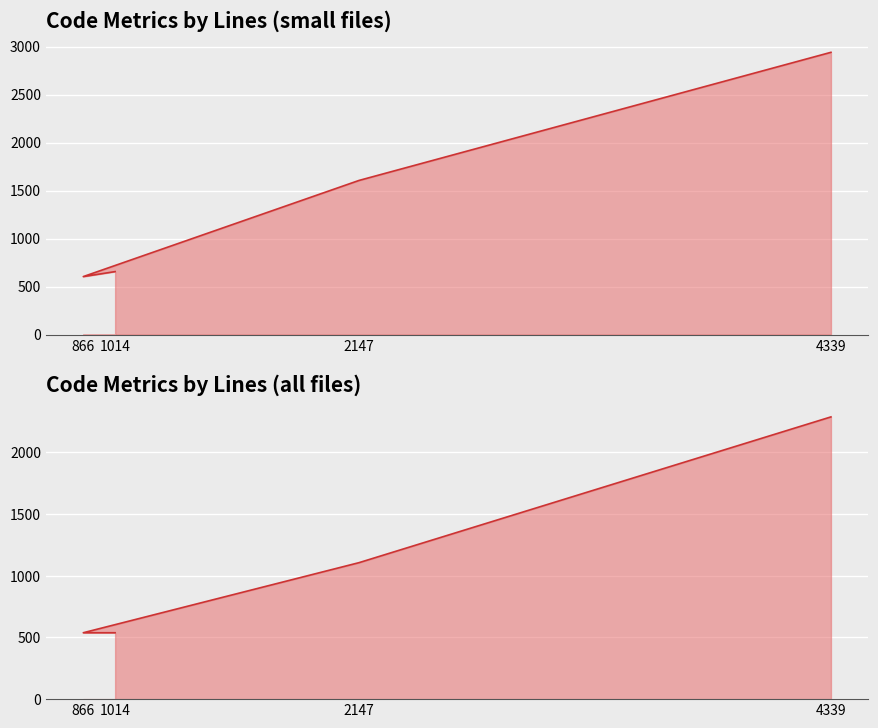

True or false: Code and ULOC cross at least once.

False